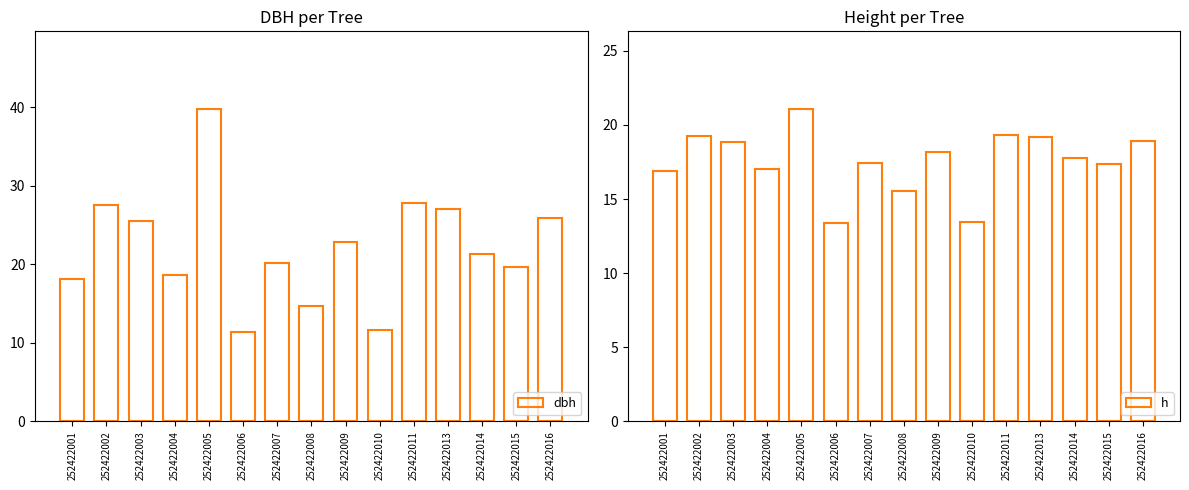

Does the chart contain stacked bars?

No